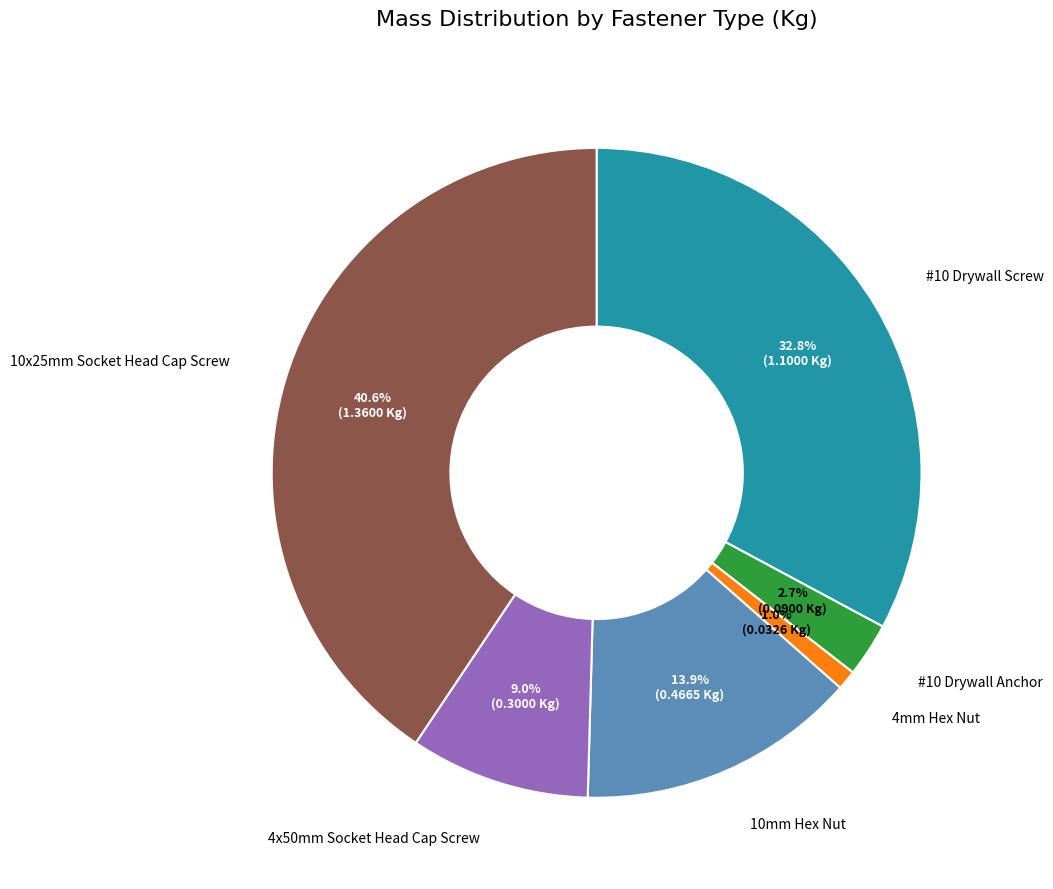

Is 4x50mm Socket Head Cap Screw the majority of the pie?

No